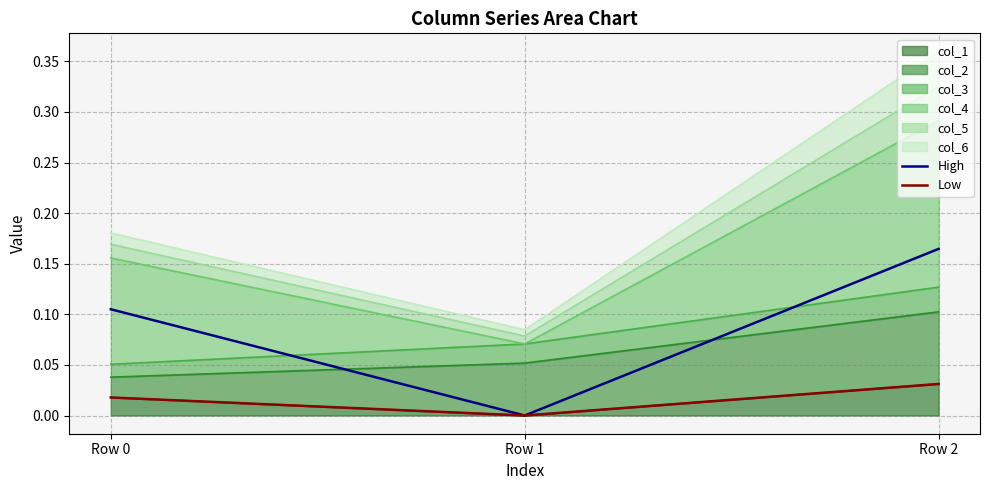

Which series has the widest spread of values?

High